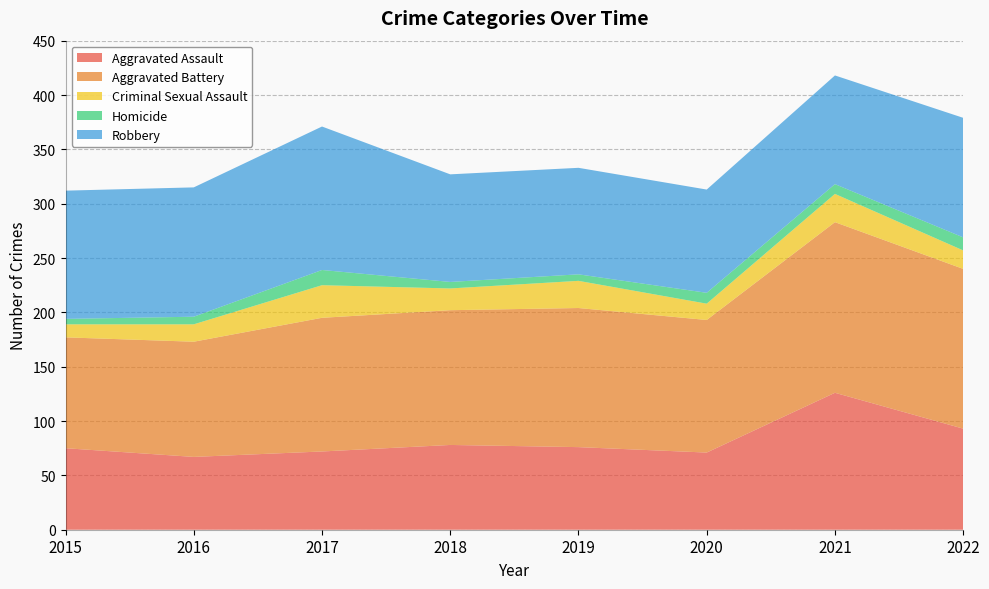

Reading right to left, list all the values displayed in this chart.

Aggravated Assault: 93	126	71	76	78	72	67	75
Aggravated Battery: 147	157	122	128	124	123	106	102
Criminal Sexual Assault: 17	26	15	25	20	30	16	12
Homicide: 12	9	10	6	6	14	7	5
Robbery: 110	100	95	98	99	132	119	118